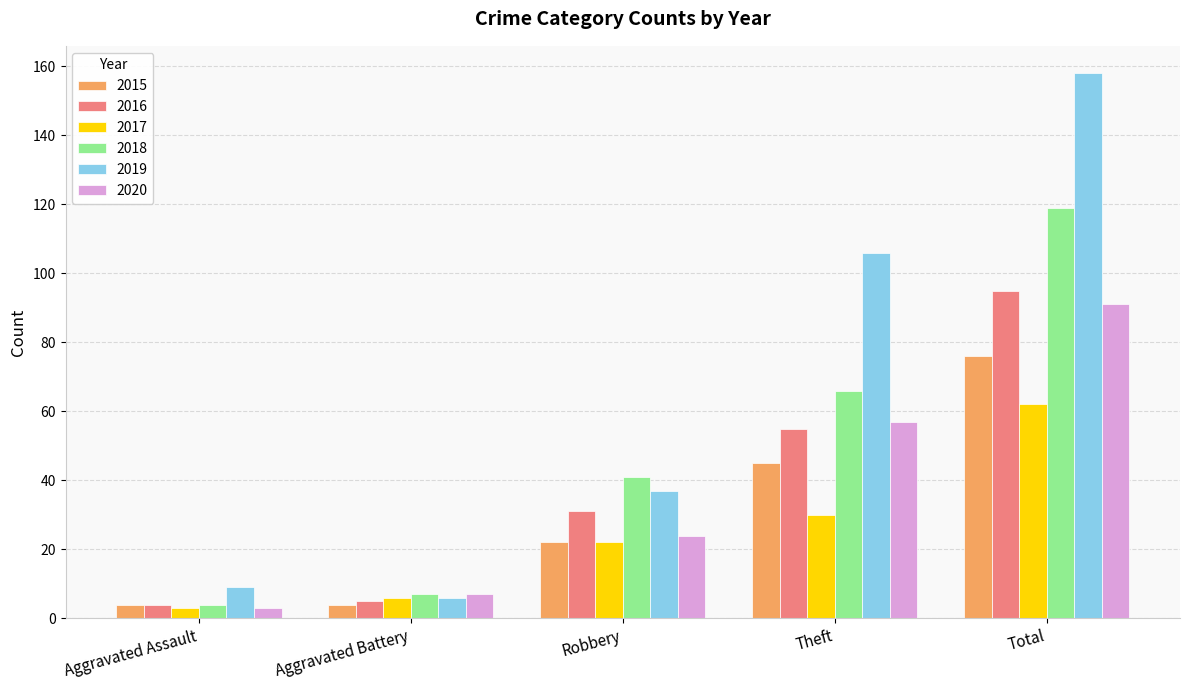

Reading right to left, extract all data points from this chart.

2015: 76	45	22	4	4
2016: 95	55	31	5	4
2017: 62	30	22	6	3
2018: 119	66	41	7	4
2019: 158	106	37	6	9
2020: 91	57	24	7	3